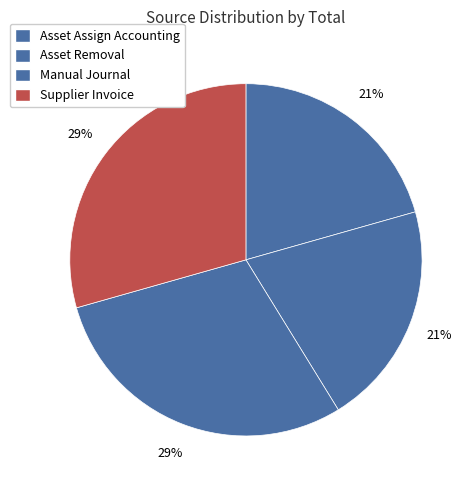

Between Supplier Invoice and Asset Removal, which is larger?

Supplier Invoice